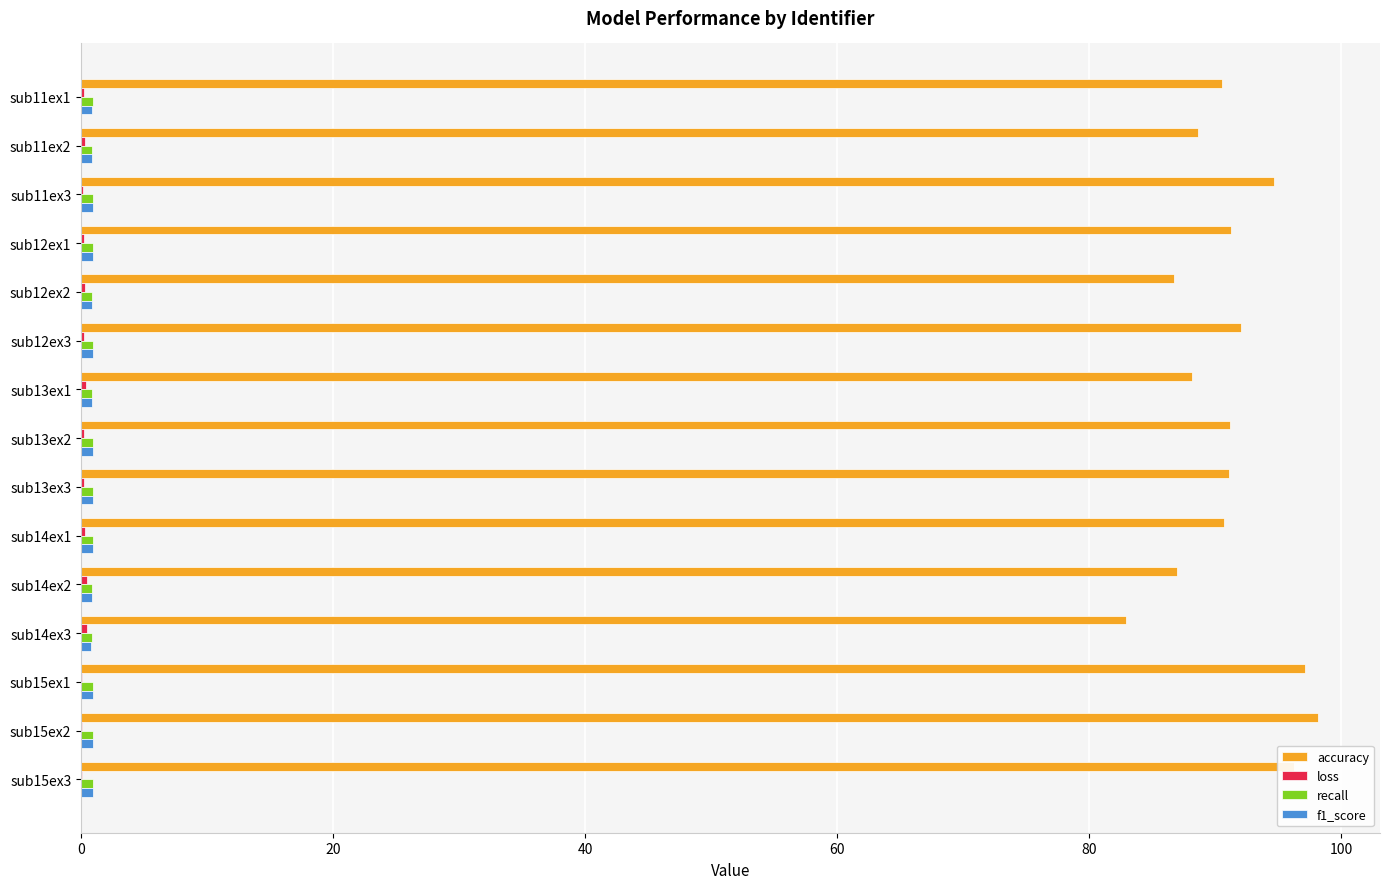

What is the greatest value displayed?

98.2